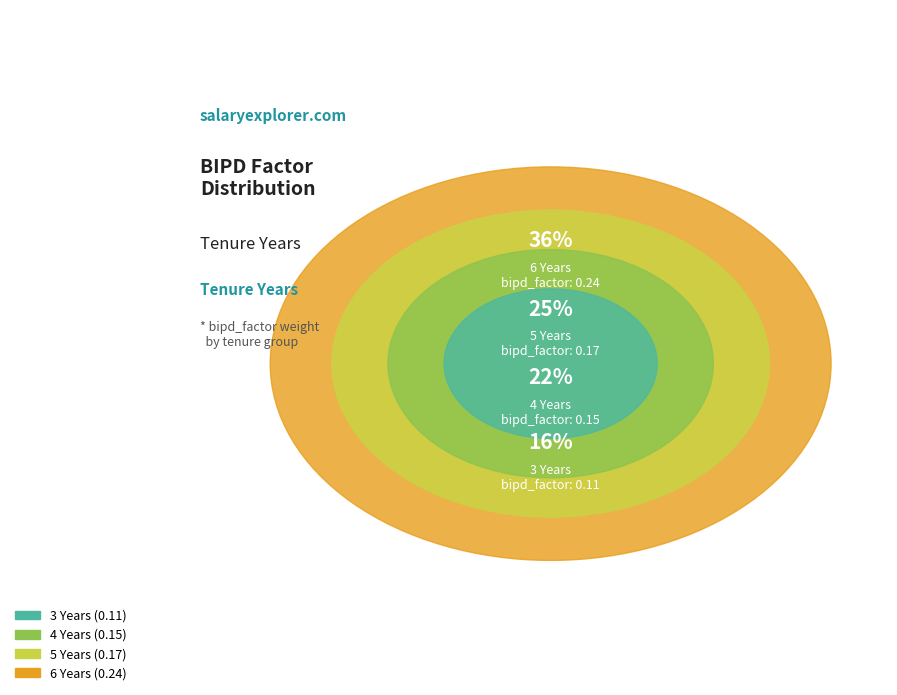

Is it true that 3 Years is 22% of the pie?

False